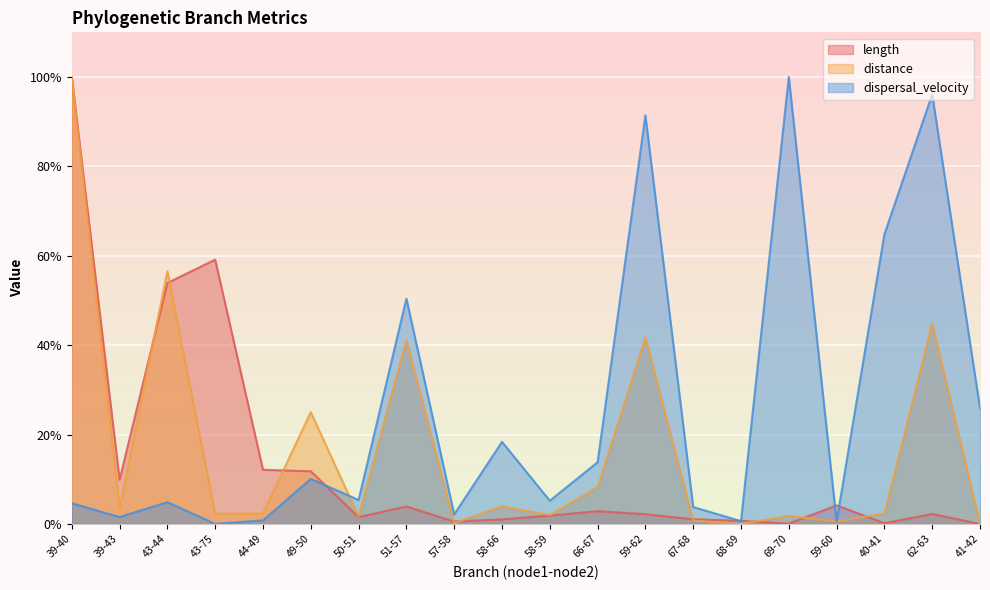

What is the difference between the highest and lowest values at 69-70?

99.9